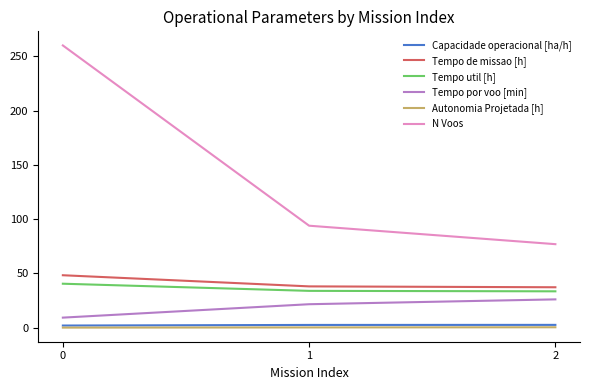

Is the value of Autonomia Projetada [h] at 1 greater than the value of Tempo por voo [min] at 1?

No